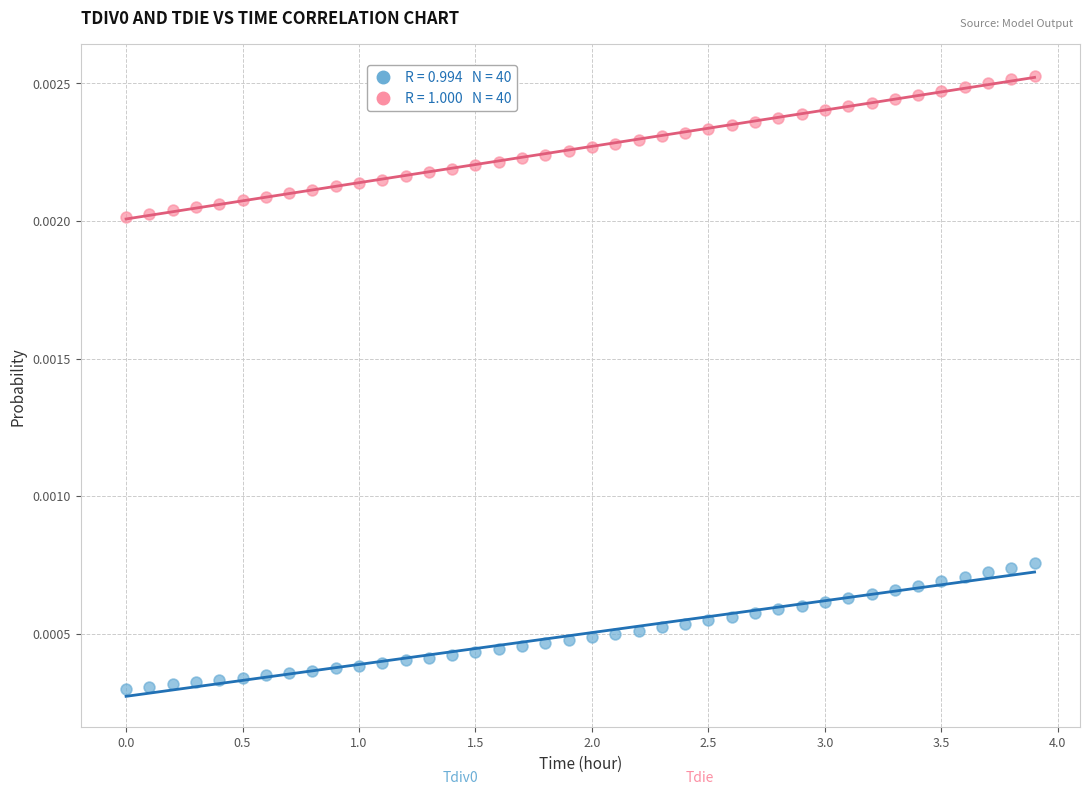

Across all data points, what is the range of X values (max minus min)?

3.9